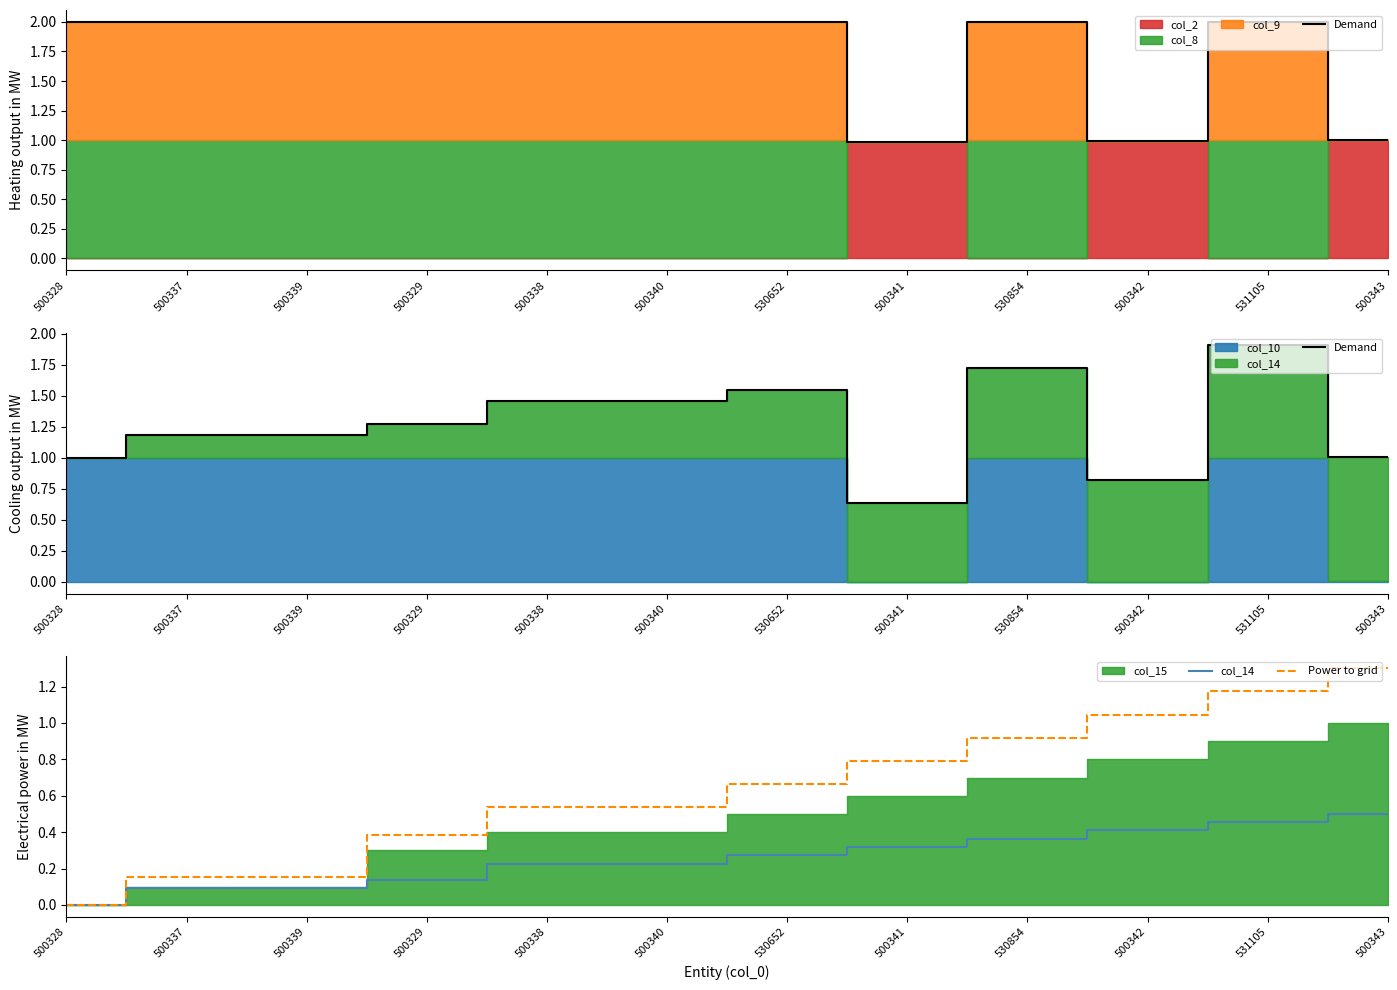

How many lines are shown in the chart?

3